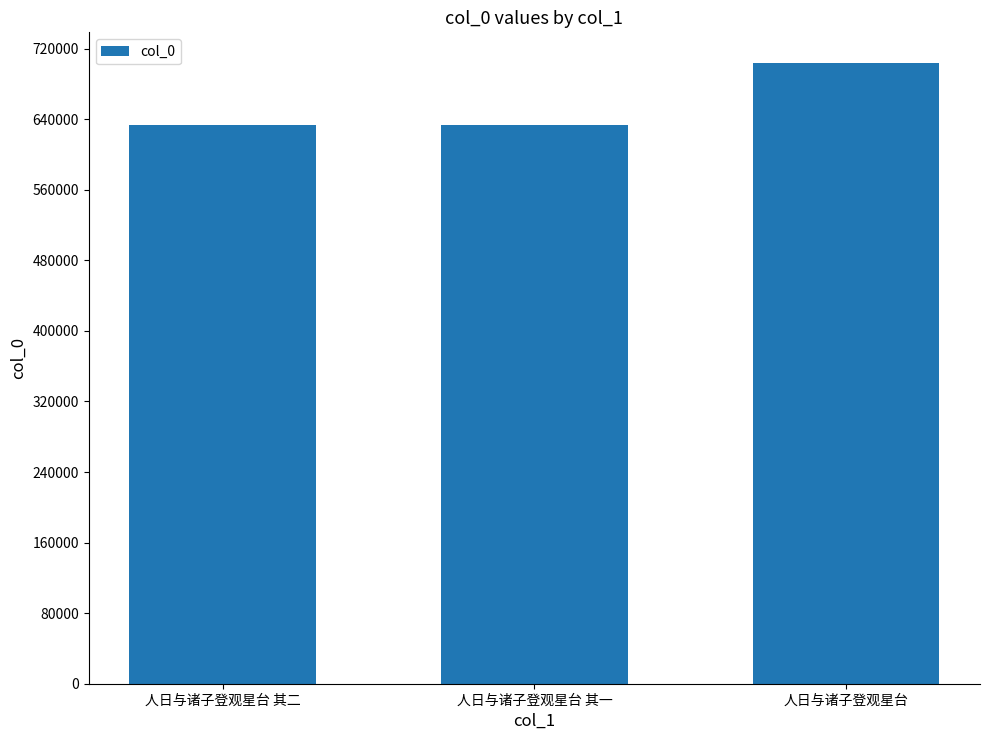

Which has a higher value, 人日与诸子登观星台 其二 or 人日与诸子登观星台?

人日与诸子登观星台